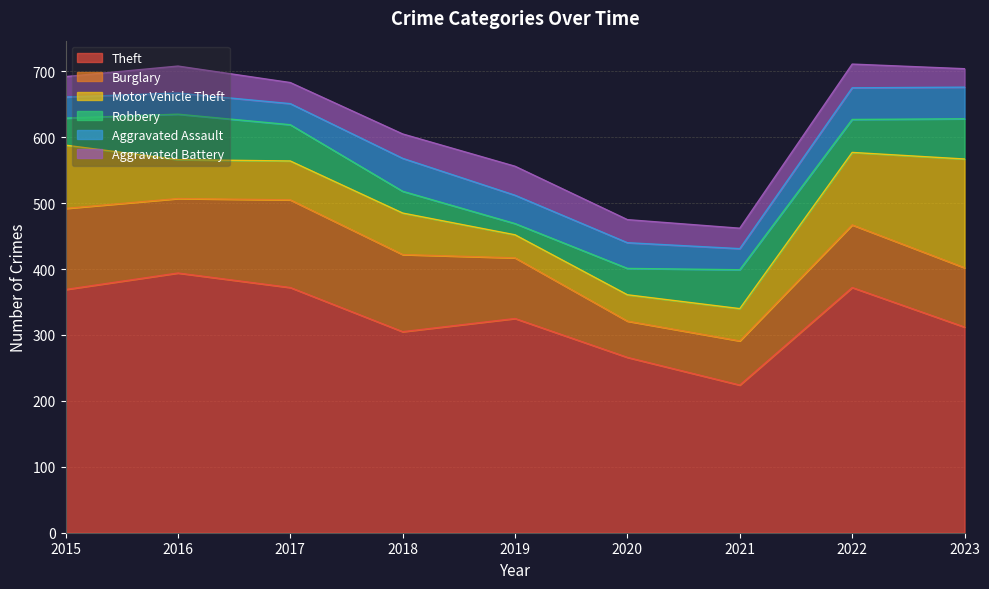

The value of Robbery at 2017 is 23. True or false?

False